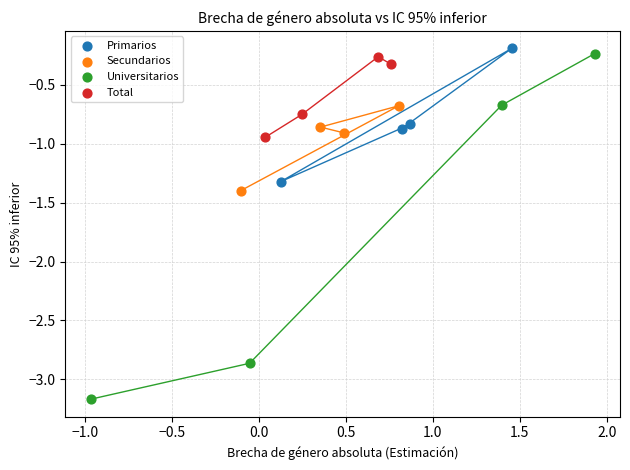

Which series contains the lowest Y value?

Universitarios